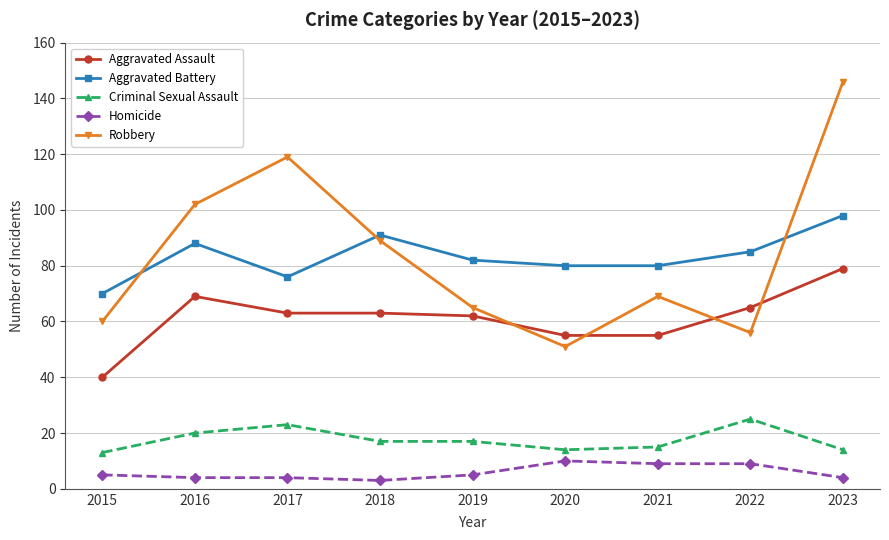

Is the value of Aggravated Battery at 2019 greater than the value of Criminal Sexual Assault at 2022?

Yes